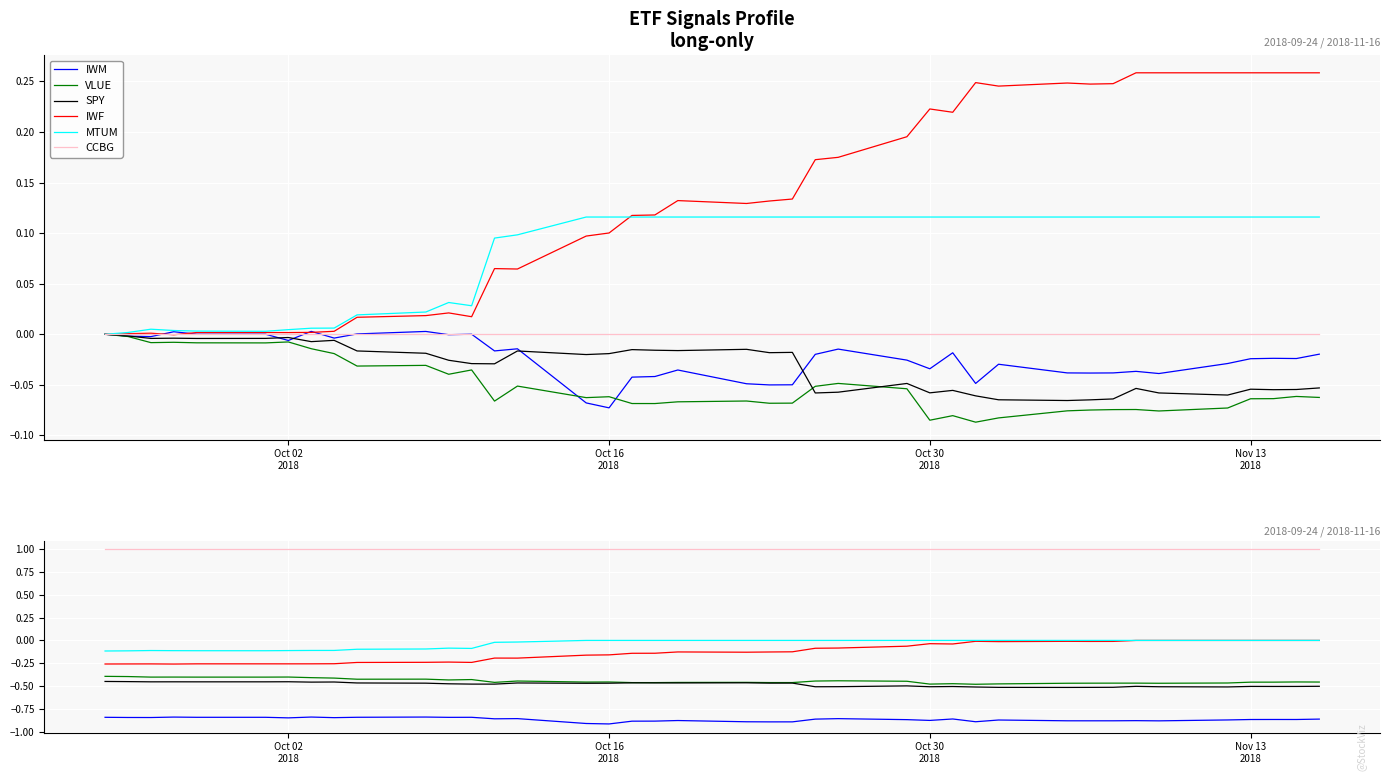

True or false: CCBG and IWF cross at least once.

False